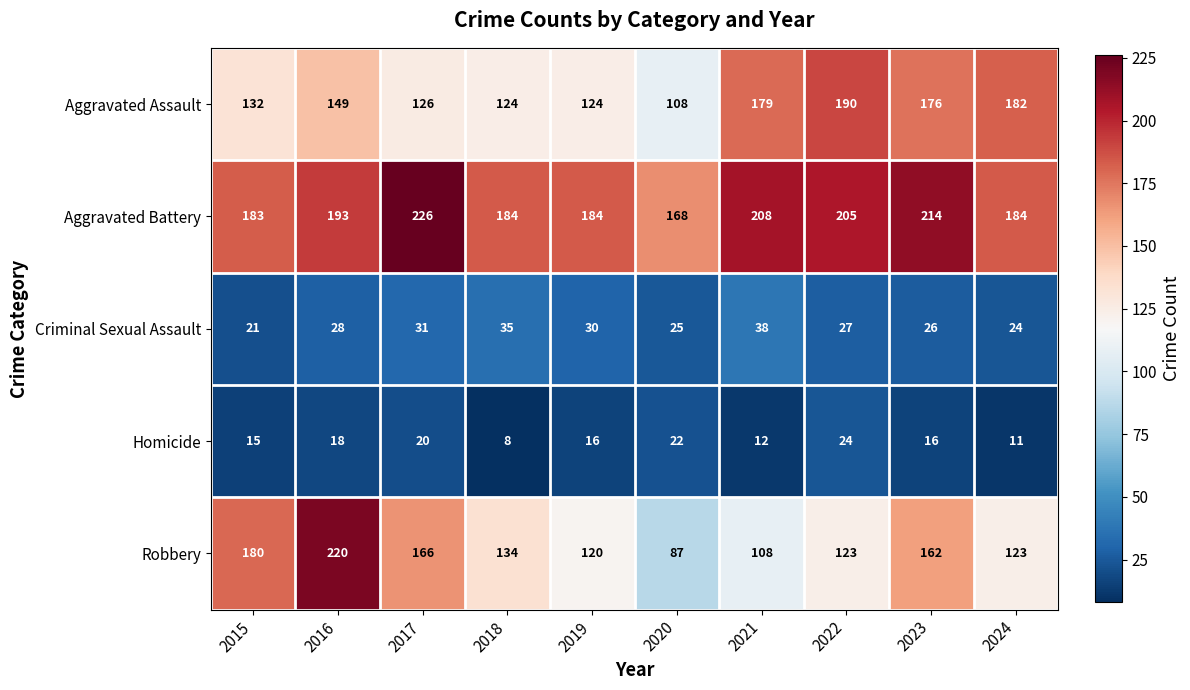

What is the spread (max minus min) of values at 2021?

196